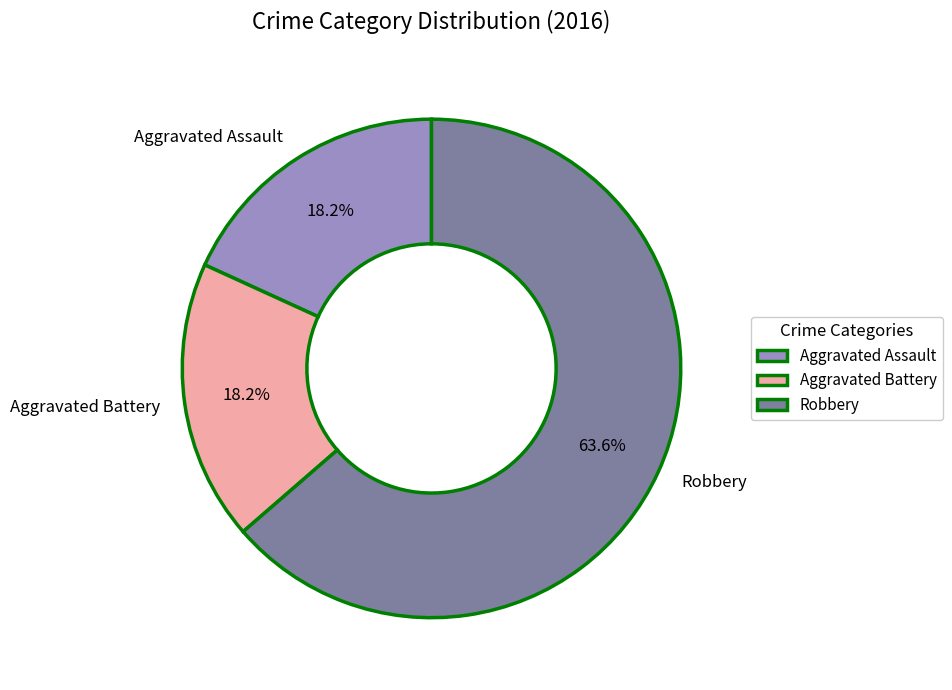

Approximately how many times larger is the value at Robbery compared to Aggravated Assault?

3.5